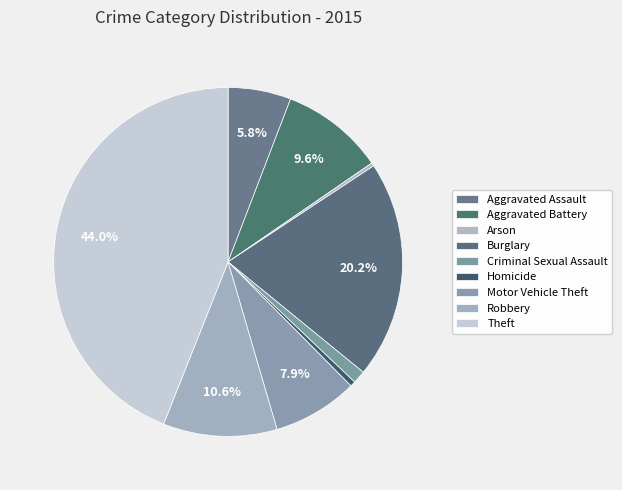

Count the number of slices in the pie.

9